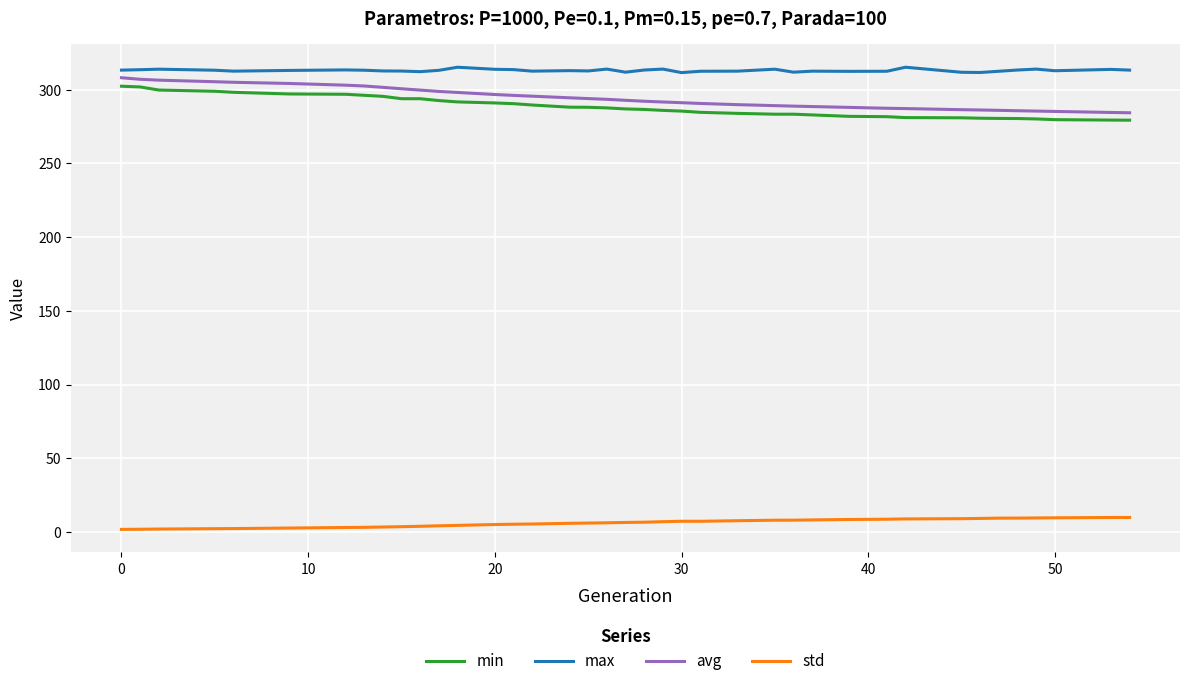

What is the sum of all max values?

12209.7